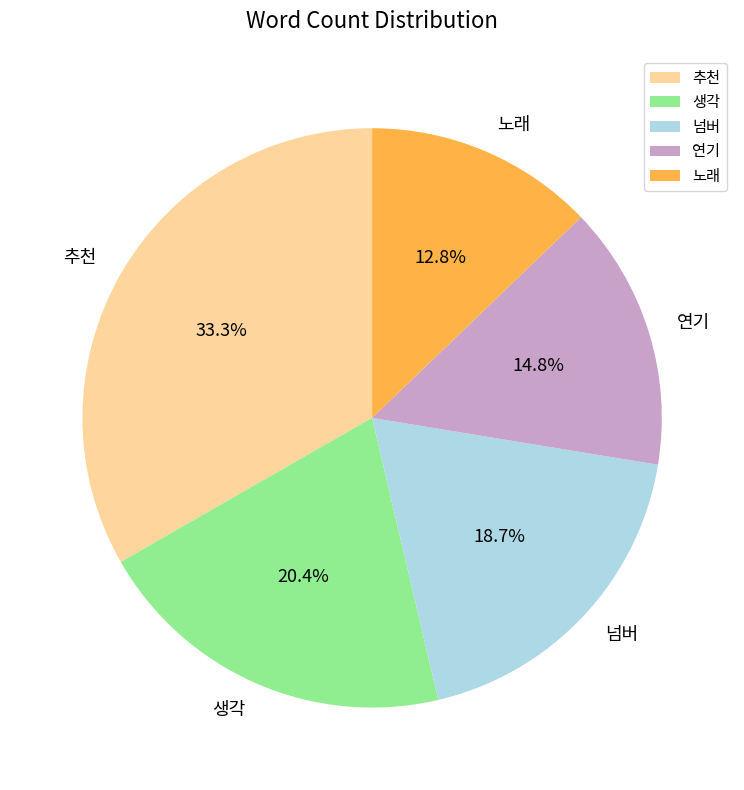

Combined, what portion of the pie is 추천 and 넘버?

52.0%